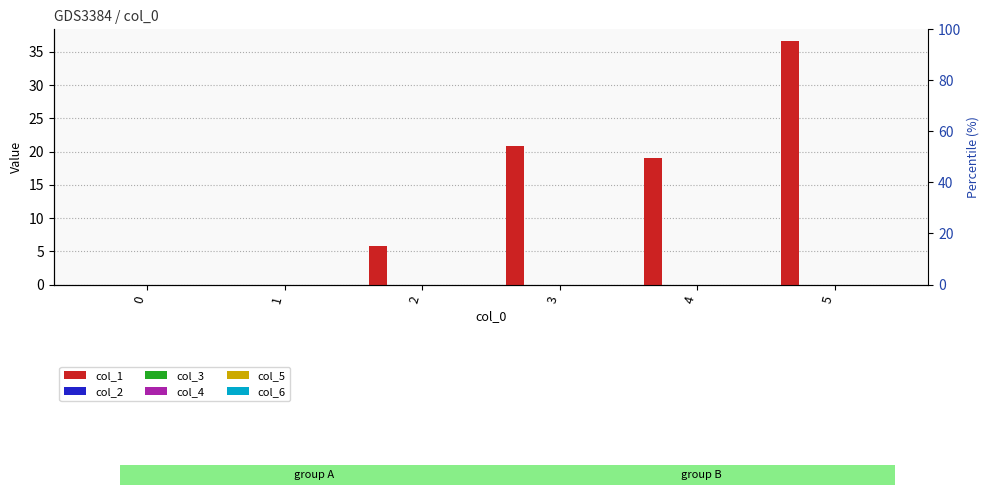

How many bars are there in total?

36